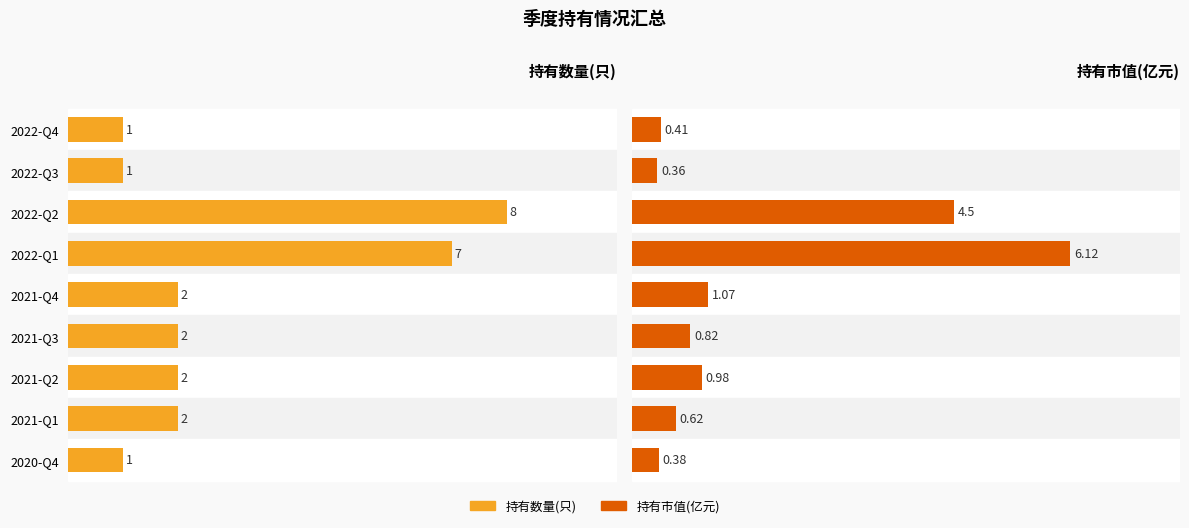

Between 2022-Q1 and 2021-Q4, which series saw the biggest shift?

持有市值(亿元)